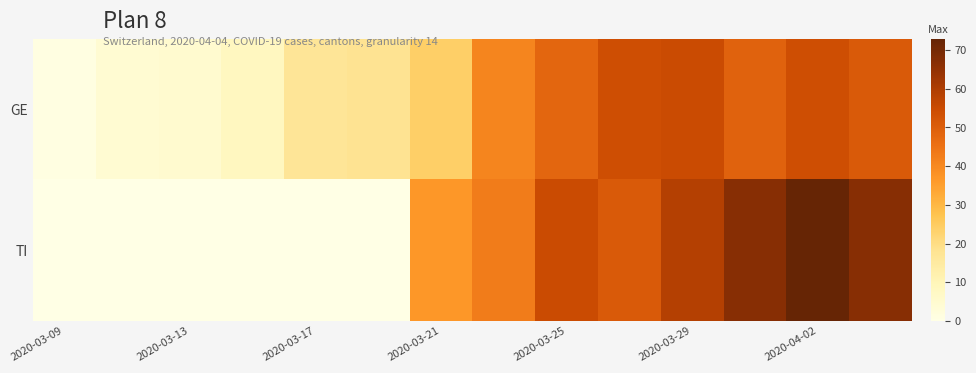

How many data points does each series have?

14